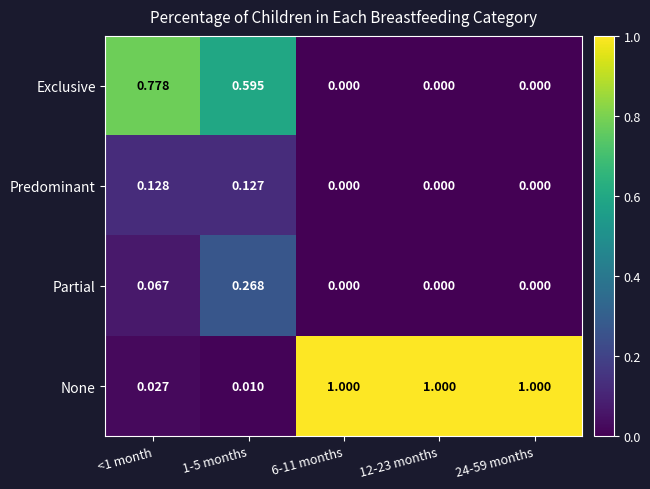

Which series has the widest spread of values?

None